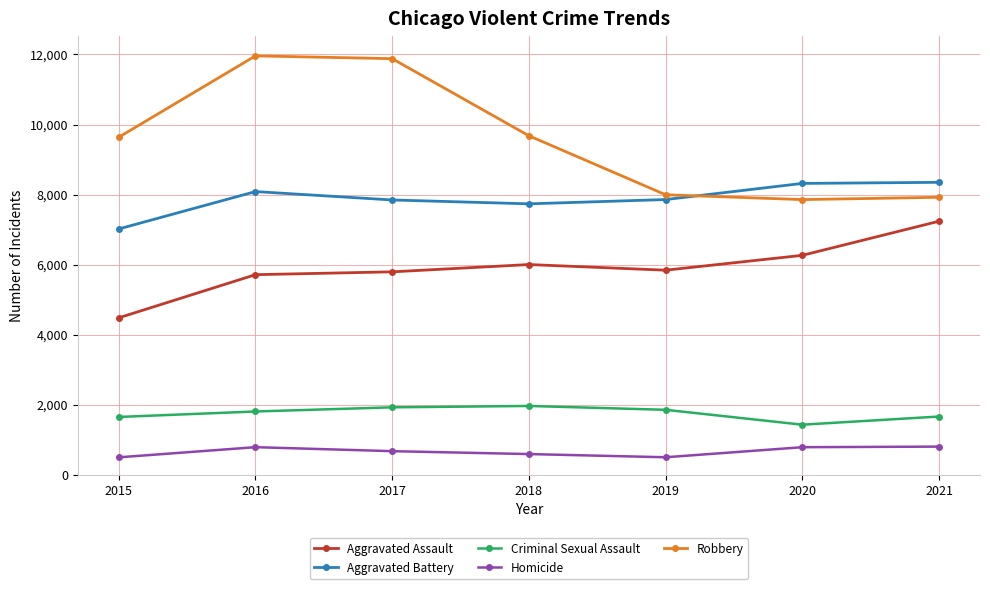

What is the sum of all Criminal Sexual Assault values?

12283